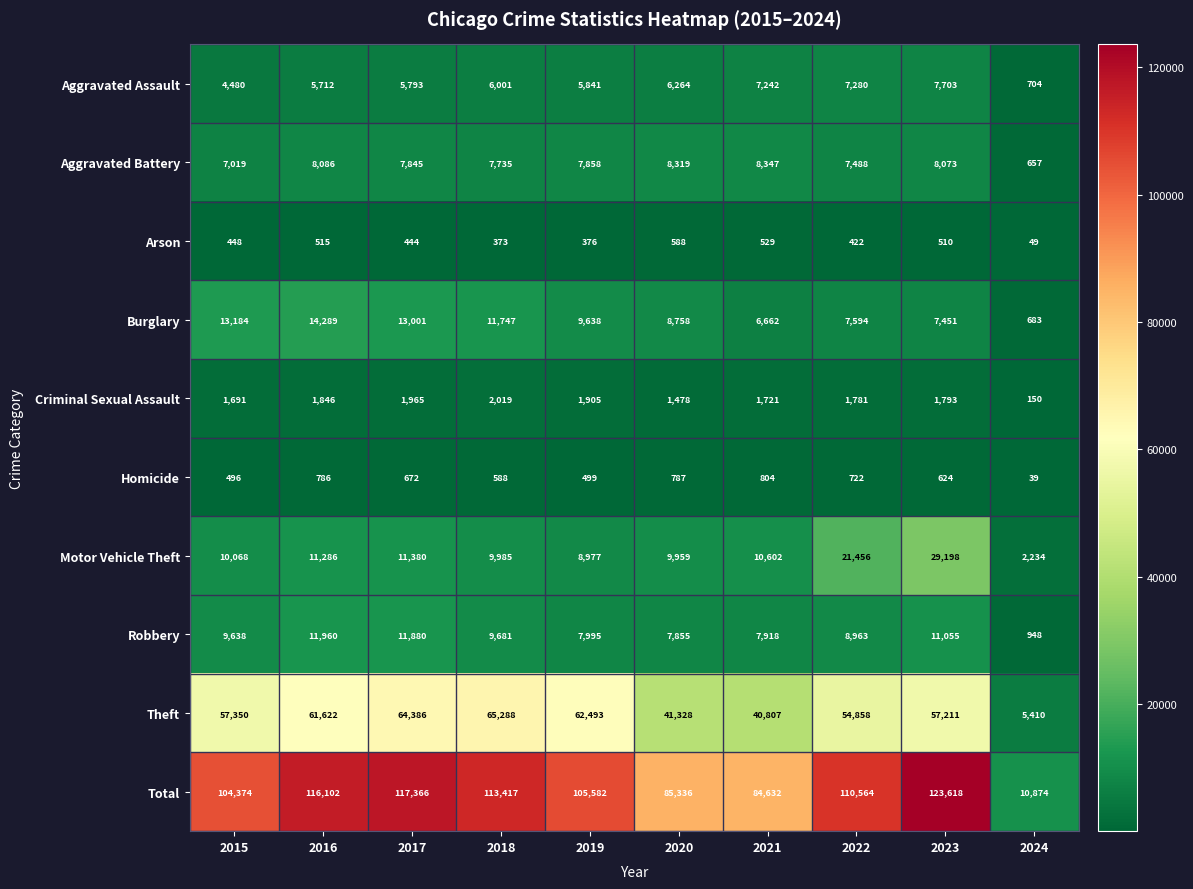

At how many categories does at least one series exceed 12368?

9